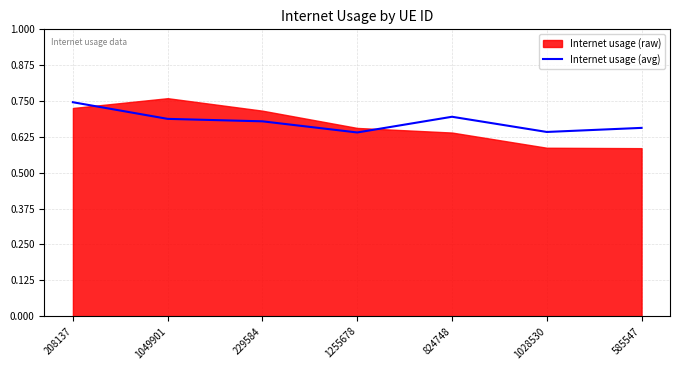

At which label does Internet usage (avg) reach its peak?

208137